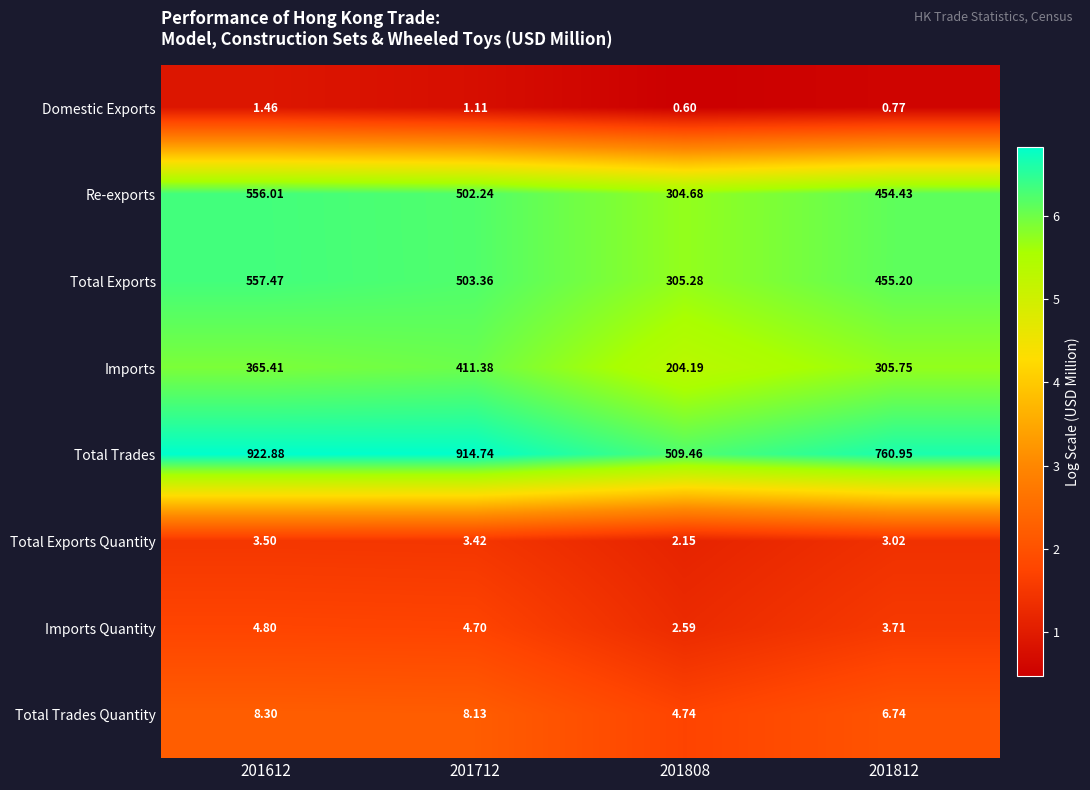

Which series has the largest total across all categories?

Total Trades